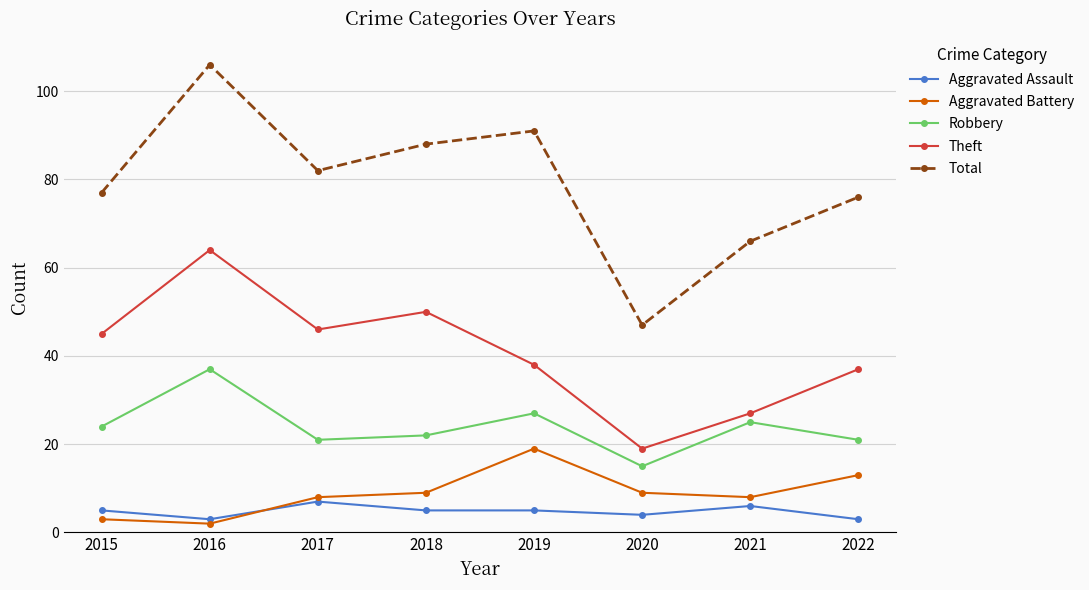

What is the difference between the highest and lowest values at 2022?

73